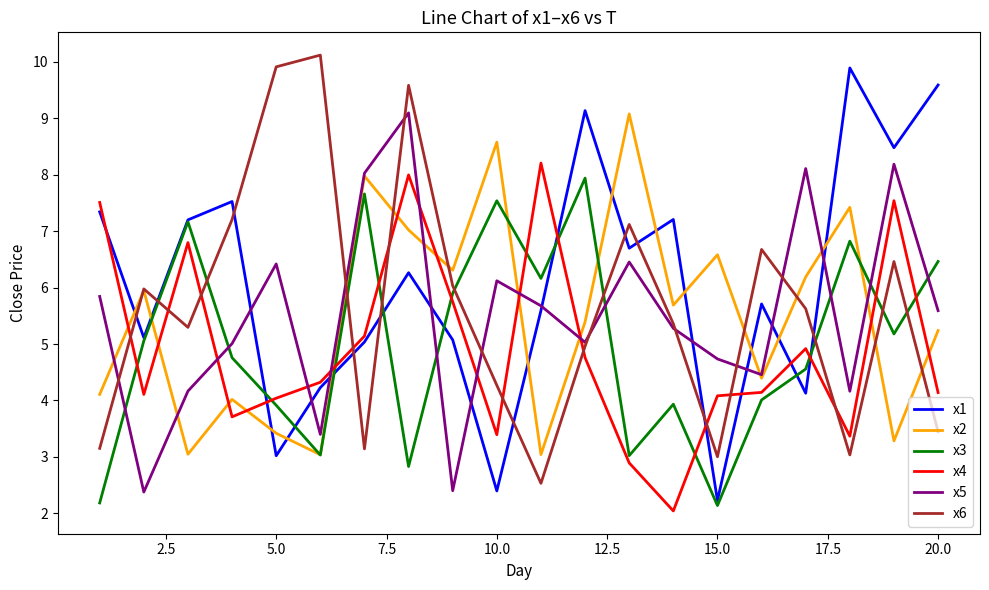

At how many categories does at least one series exceed 2?

20